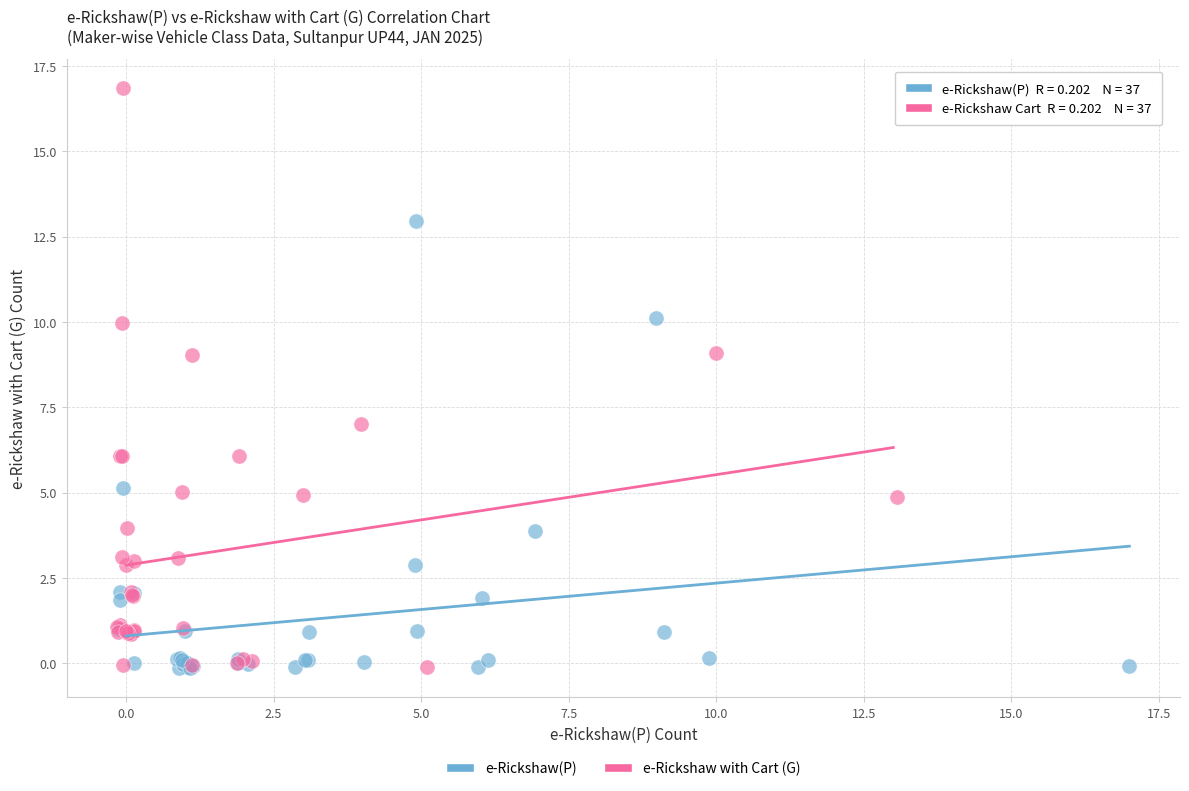

Which series has the largest Y range (max minus min)?

e-Rickshaw with Cart (G)